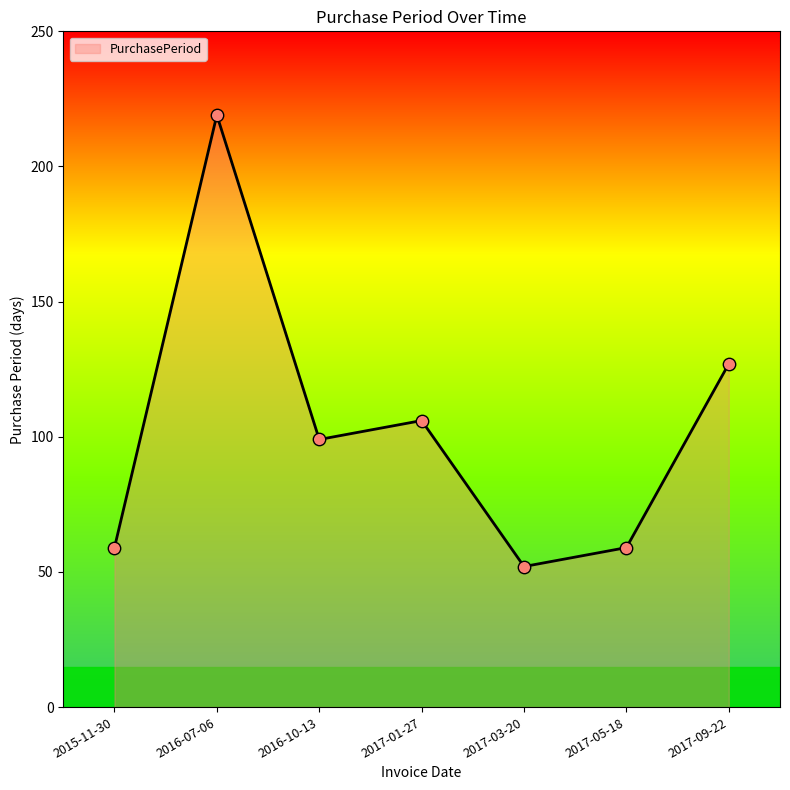

Which has a higher value, 2016-10-13 or 2017-01-27?

2017-01-27